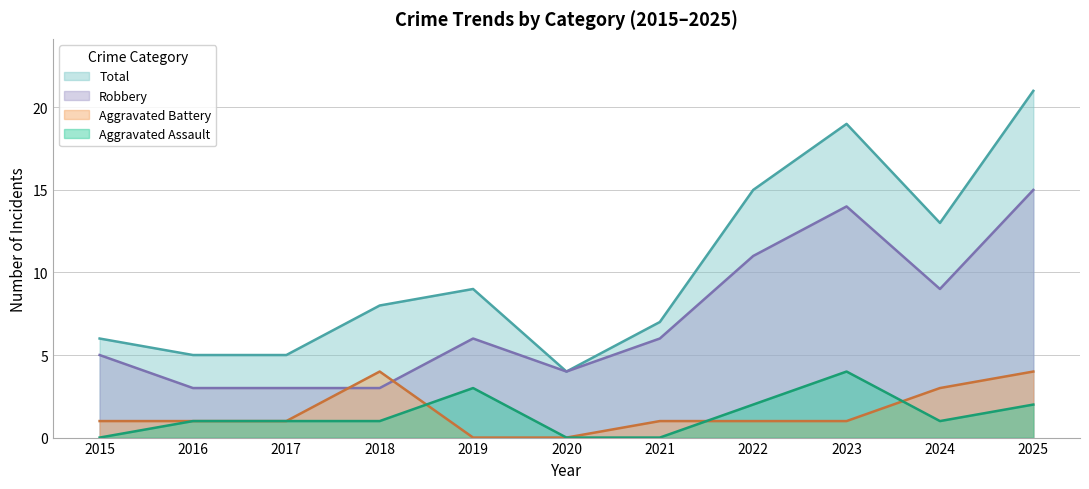

What are all the series names shown in the legend?

Total, Robbery, Aggravated Battery, Aggravated Assault